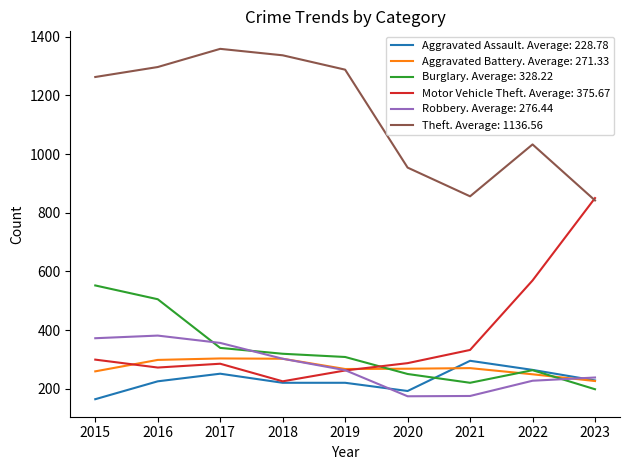

Is it true that Robbery. Average: 276.44 equals 599 at 2017?

False